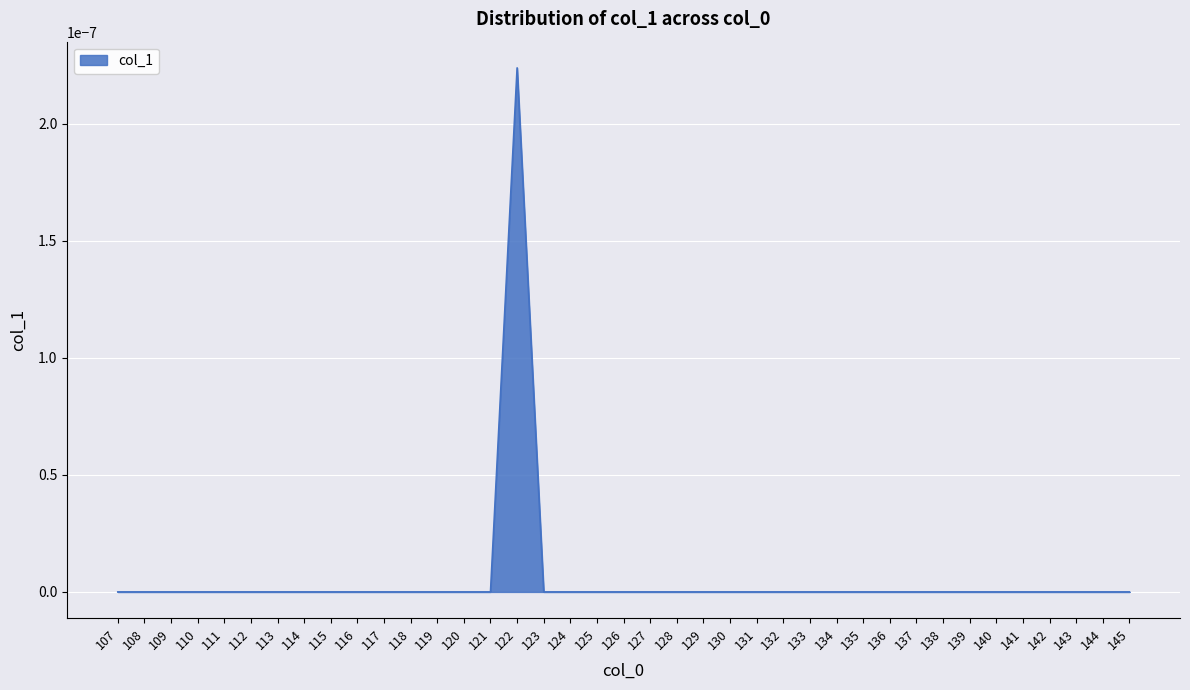

Which category has the highest value across all series?

122